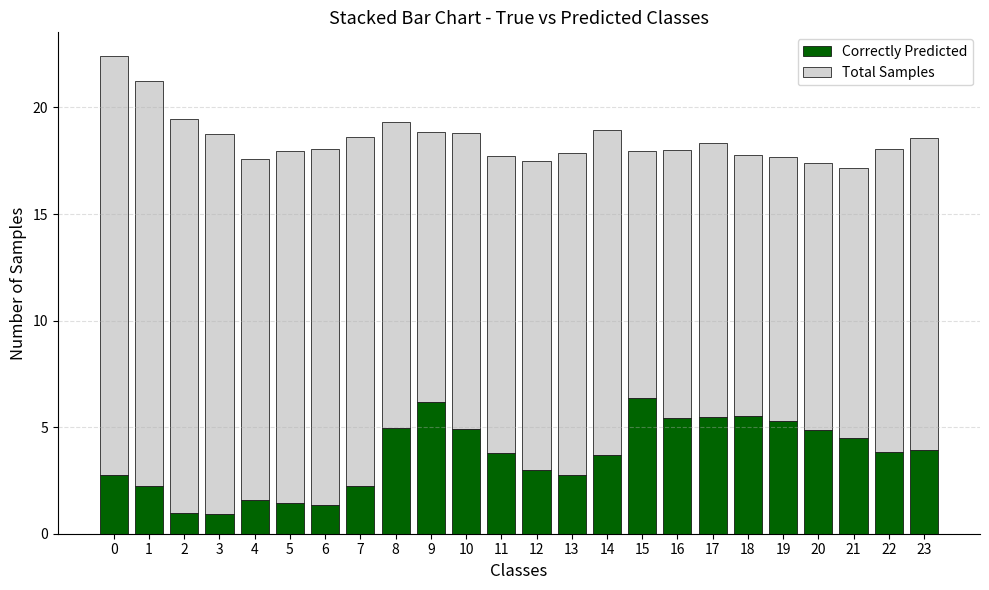

What value does the Correctly Predicted series have at 10?

4.9